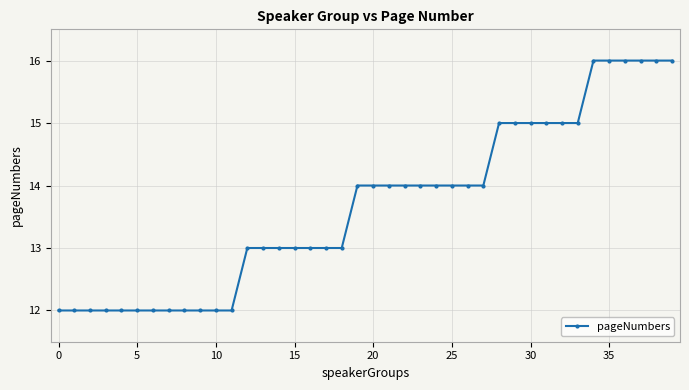

What is the difference between the second highest and minimum values?

4